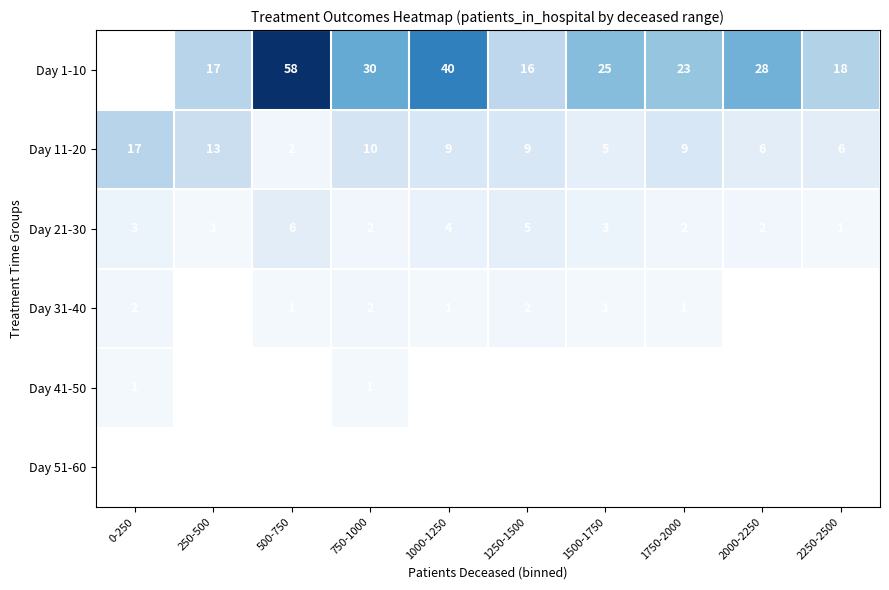

What is the difference between the maximum and minimum values in the Day 11-20 series?

15